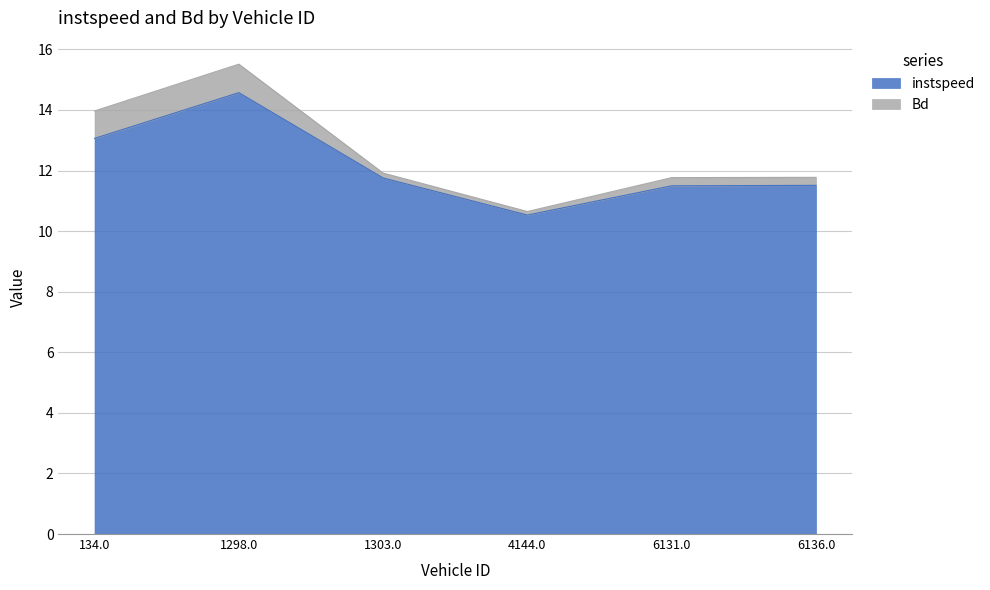

List the labels in order of value, smallest first.

4144.0, 6131.0, 6136.0, 1303.0, 134.0, 1298.0